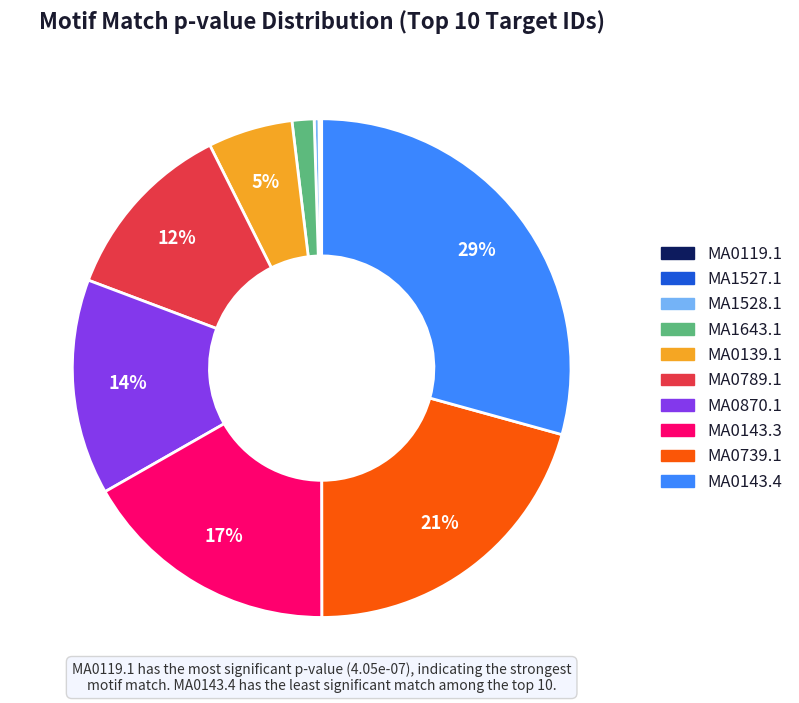

Does MA0739.1 represent more than half of the total?

No